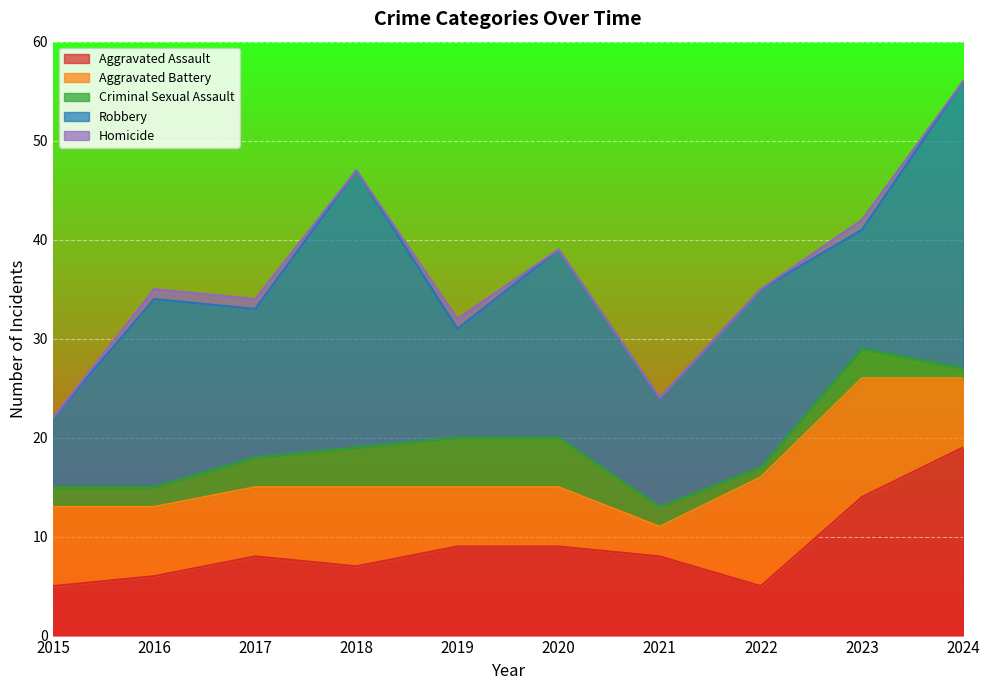

At which label does Criminal Sexual Assault first exceed 3?

2018